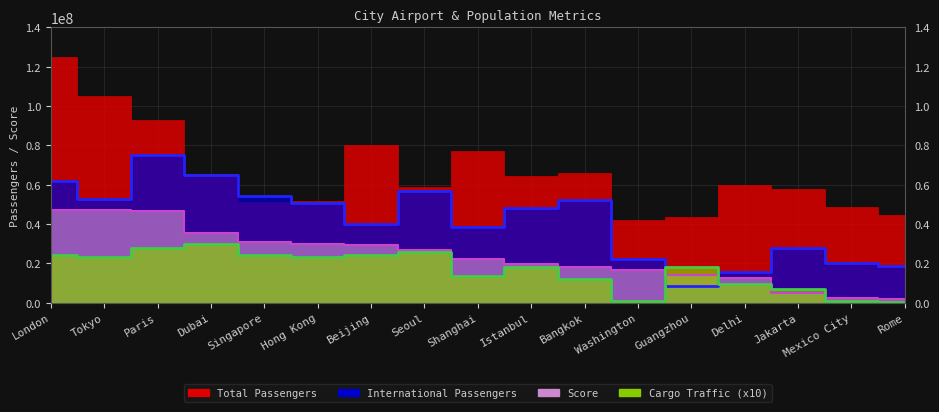

What is the difference between the maximum and minimum values in the International Passengers series?

66500000